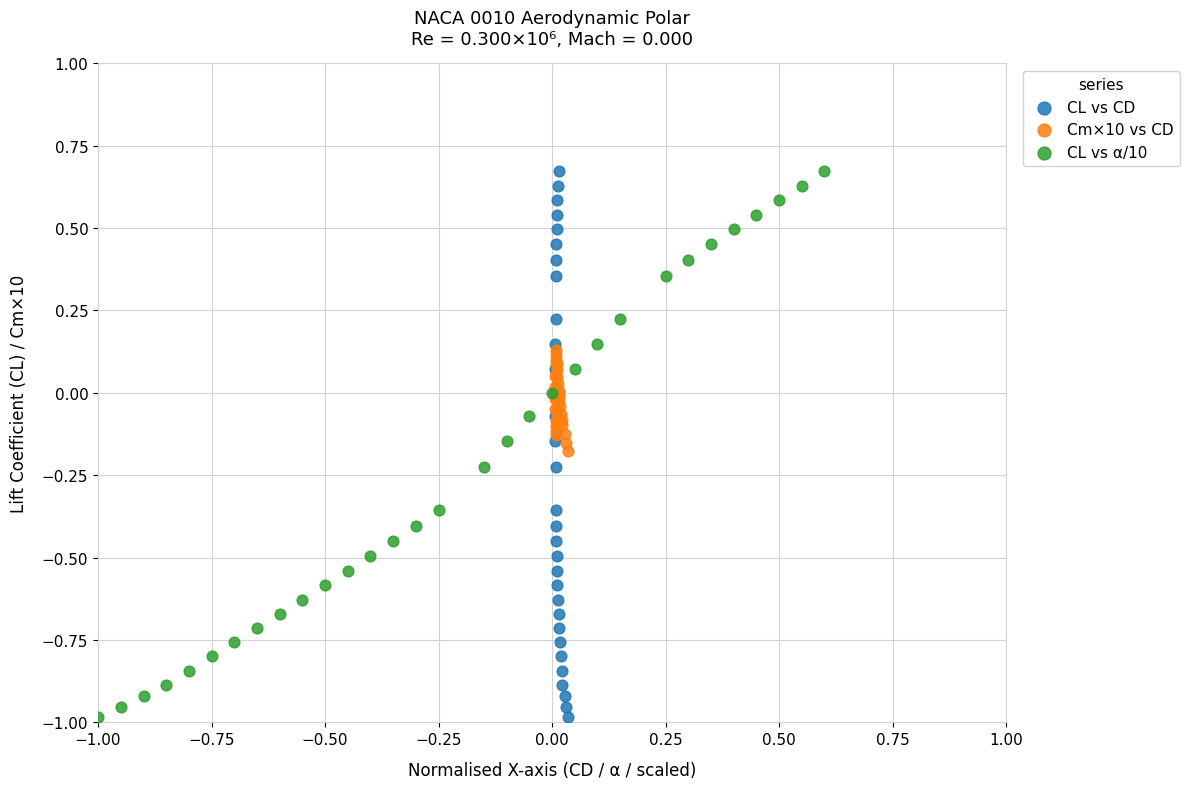

What are all the series names shown in the legend?

CL vs CD, Cm×10 vs CD, CL vs α/10